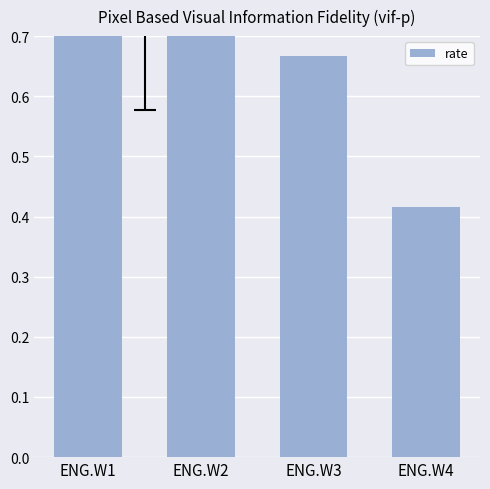

Count the values in the range 0 to 1.

4